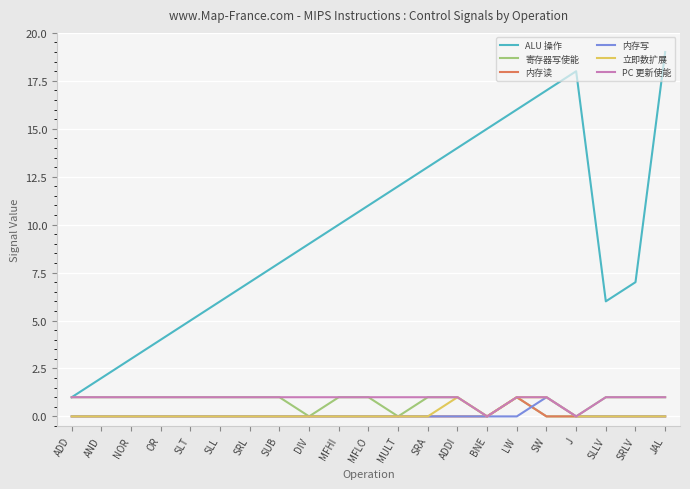

The value of ALU 操作 at MFHI is 10. True or false?

True